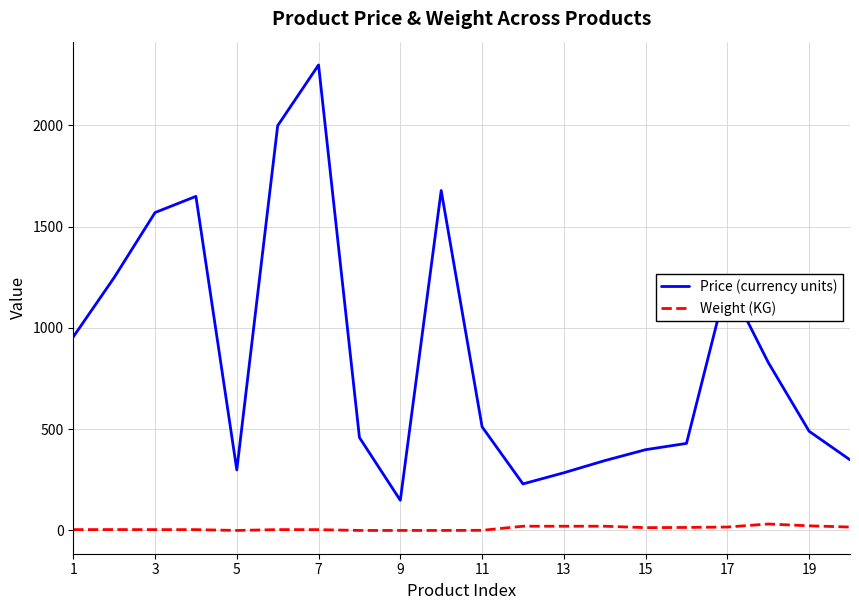

True or false: Weight (KG) and Price (currency units) intersect in this chart.

False